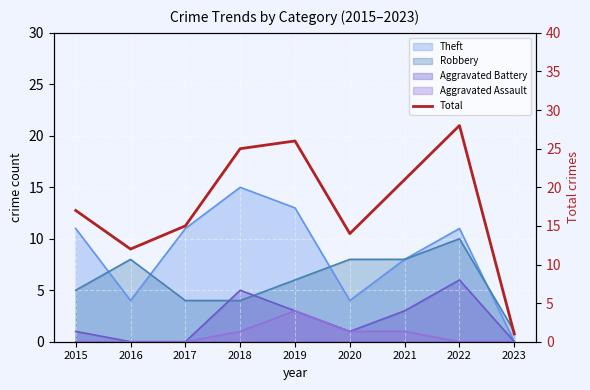

Reading right to left, extract all data points from this chart.

2023=1	2022=28	2021=21	2020=14	2019=26	2018=25	2017=15	2016=12	2015=17